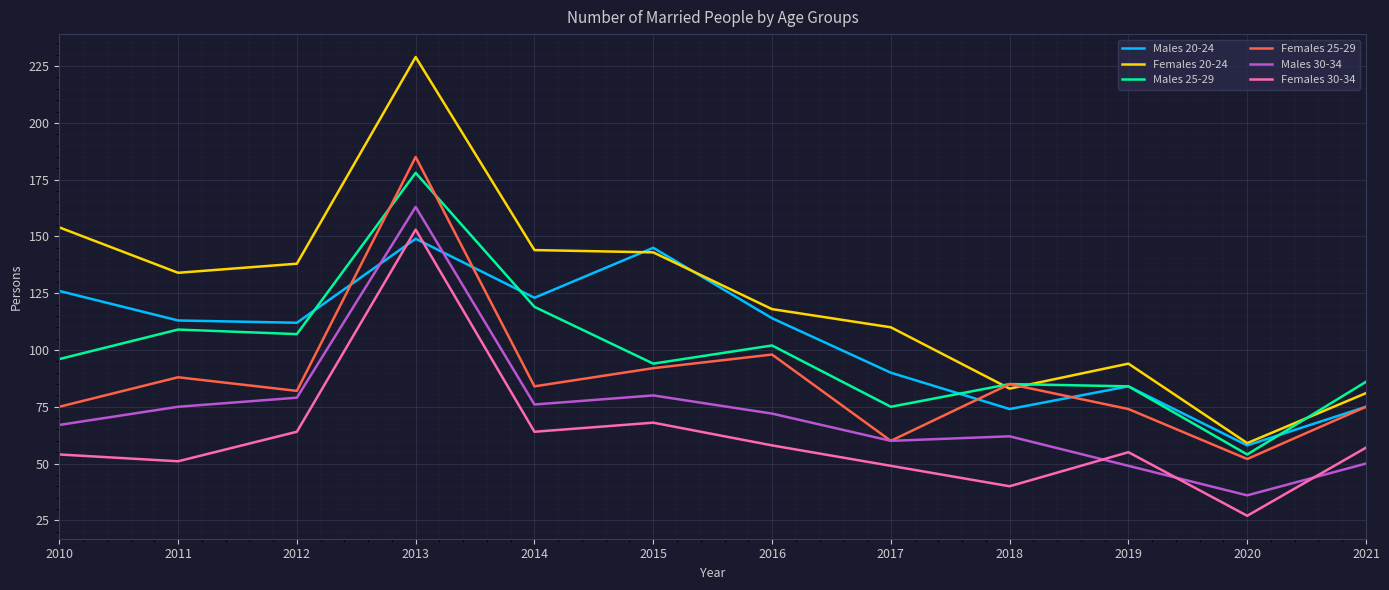

What is the difference between the Males 30-34 values at 2010 and 2018?

5